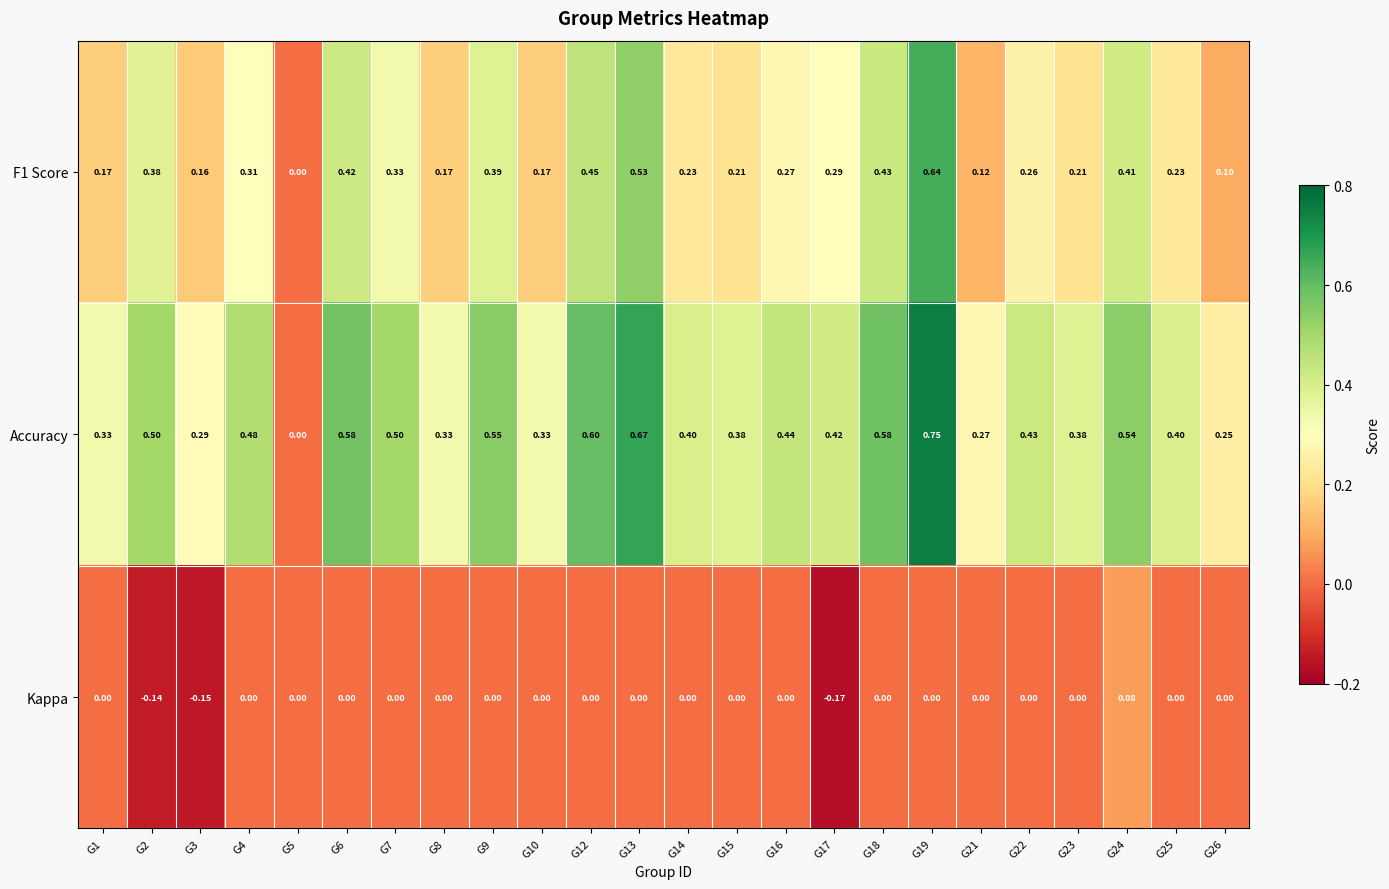

Which series has the largest range (max minus min)?

Accuracy